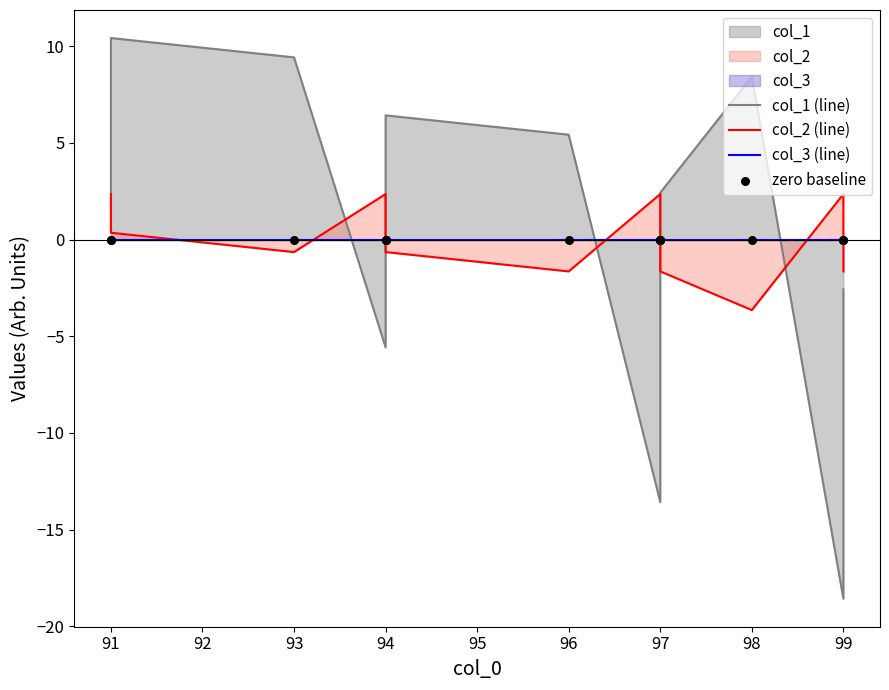

What are all the series names shown in the legend?

col_1 (line), col_2 (line), col_3 (line), zero baseline